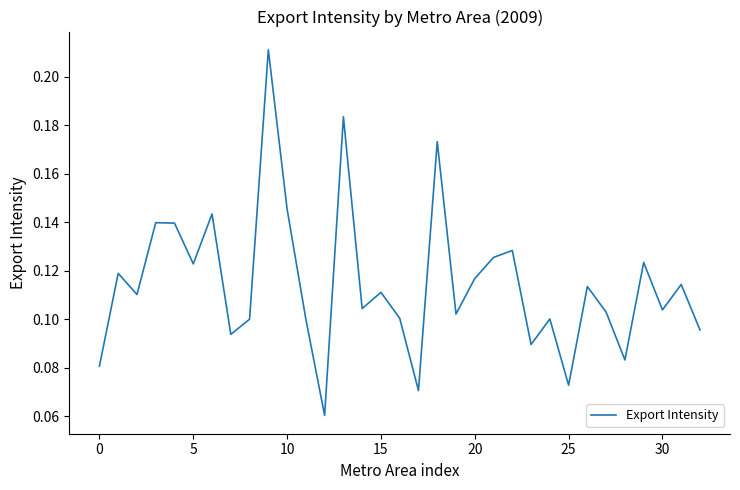

Is it true that the value at 0 is 0.0?

False